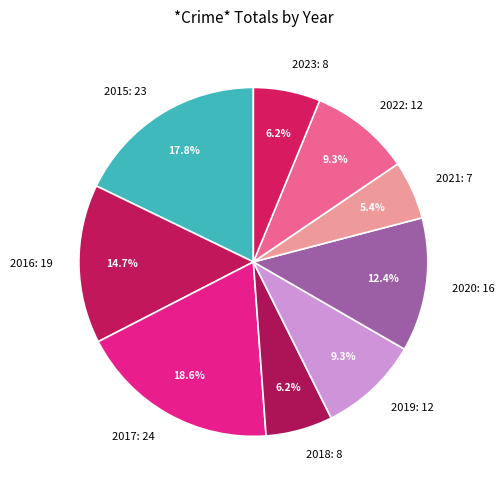

What portion of the pie excludes 2017: 24?

81.4%